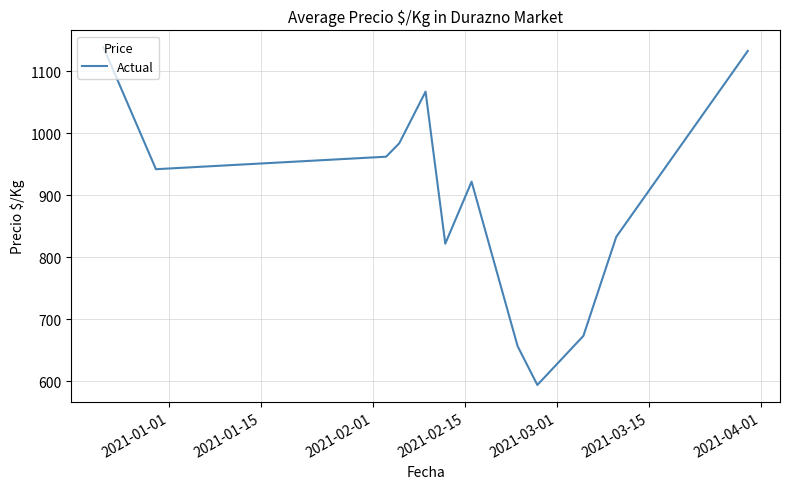

What is the smallest value displayed?

594.0